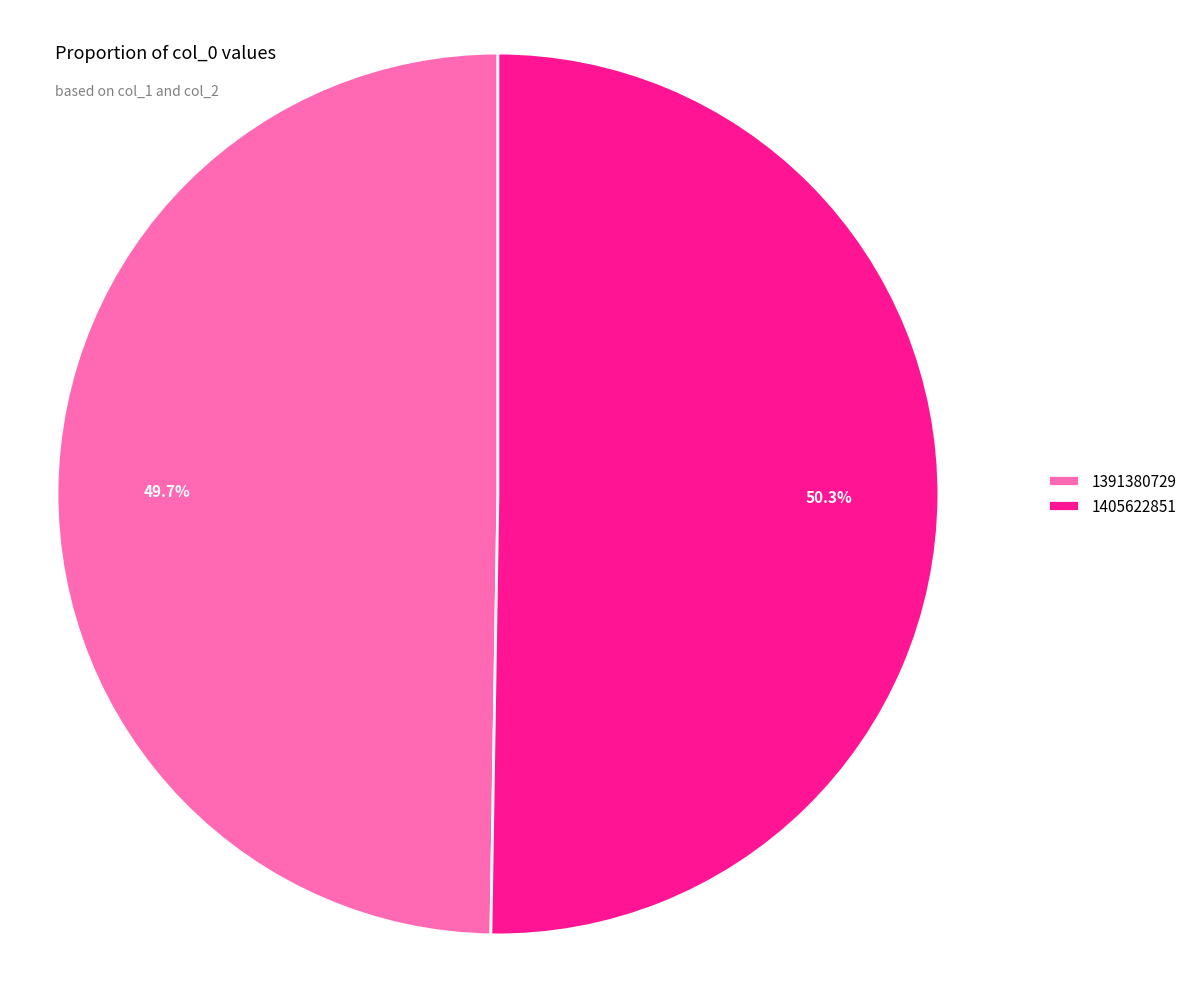

Does any single category account for the majority?

Yes